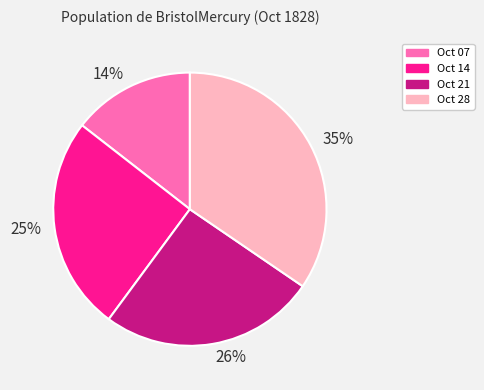

Does any single category account for the majority?

No